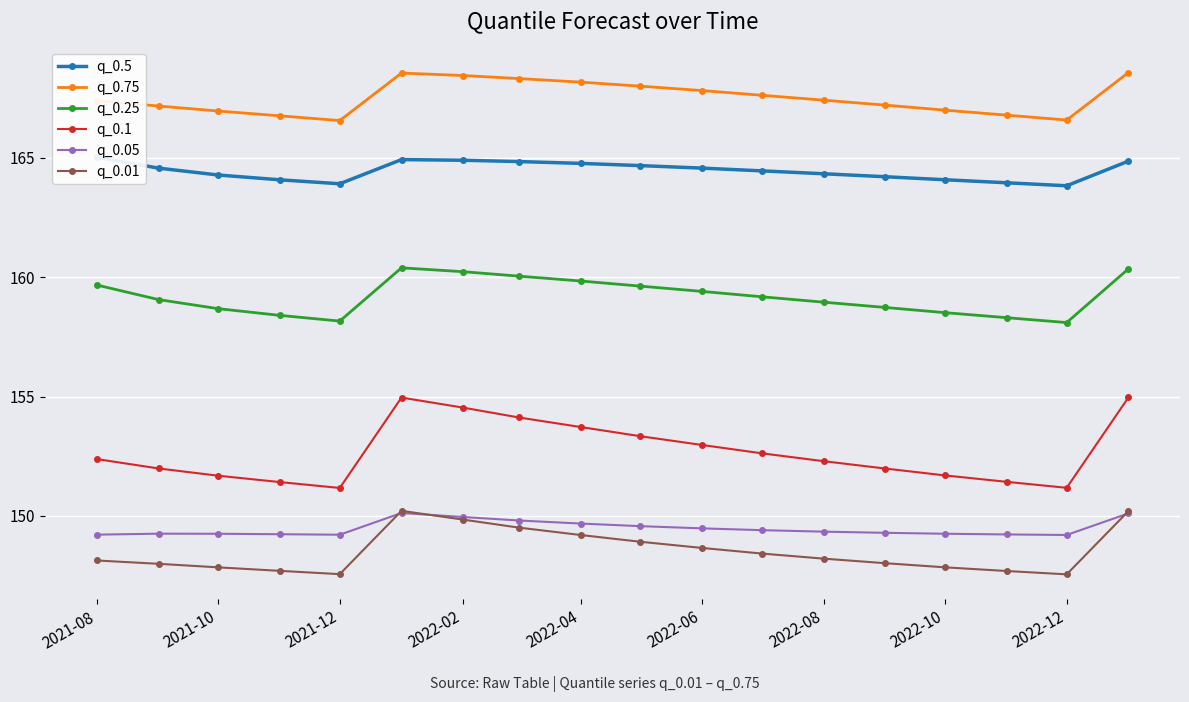

Reading left to right, transcribe all the data shown in this chart.

q_0.5: 165.0	164.6	164.3	164.1	163.9	164.9	164.9	164.8	164.8	164.7	164.6	164.5	164.3	164.2	164.1	164.0	163.8	164.9
q_0.75: 167.4	167.2	167.0	166.8	166.6	168.6	168.5	168.3	168.2	168.0	167.8	167.6	167.4	167.2	167.0	166.8	166.6	168.6
q_0.25: 159.7	159.1	158.7	158.4	158.2	160.4	160.2	160.0	159.8	159.6	159.4	159.2	159.0	158.7	158.5	158.3	158.1	160.4
q_0.1: 152.4	152.0	151.7	151.4	151.2	155.0	154.5	154.1	153.7	153.3	153.0	152.6	152.3	152.0	151.7	151.4	151.2	155.0
q_0.05: 149.2	149.3	149.2	149.2	149.2	150.1	150.0	149.8	149.7	149.6	149.5	149.4	149.3	149.3	149.3	149.2	149.2	150.1
q_0.01: 148.1	148.0	147.8	147.7	147.6	150.2	149.8	149.5	149.2	148.9	148.7	148.4	148.2	148.0	147.8	147.7	147.5	150.2